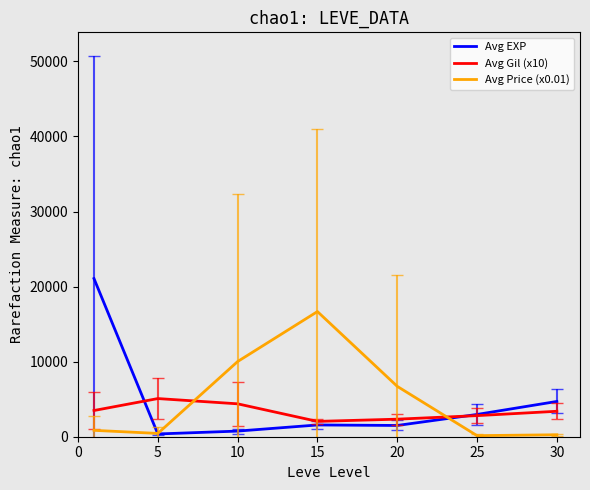

Does the chart display data point markers on the line(s)?

No